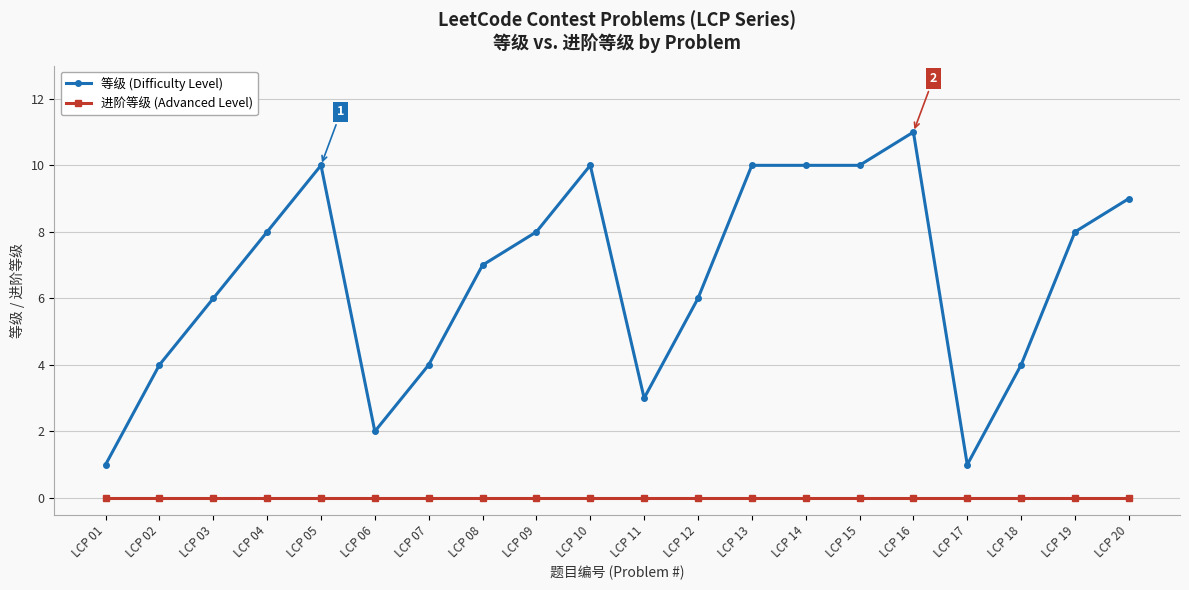

At which category does 等级 (Difficulty Level) reach its first local peak?

LCP 05